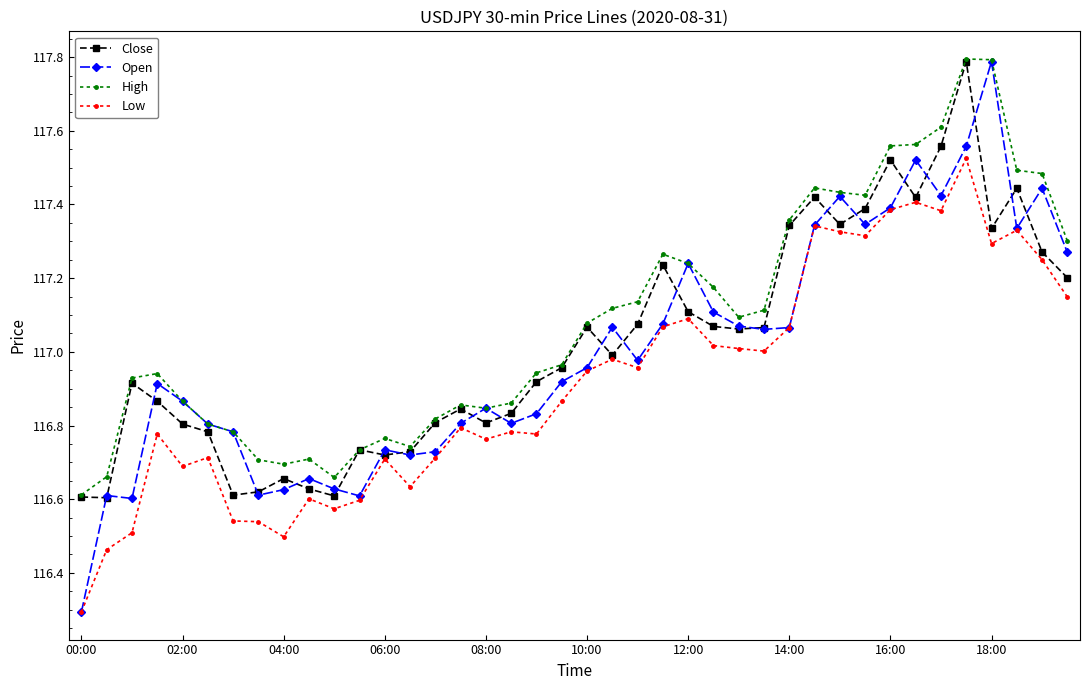

What is the sum of all Open values?

4679.9